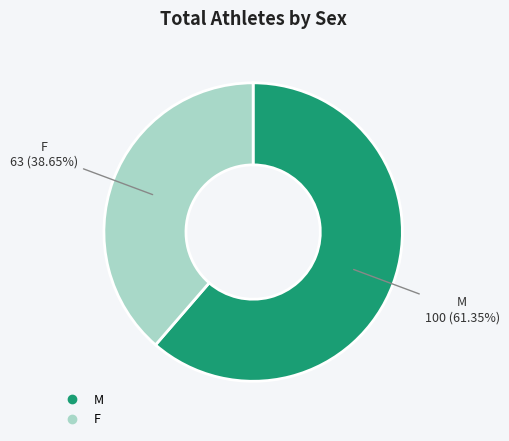

To the nearest percent, what is the average slice percentage?

50%